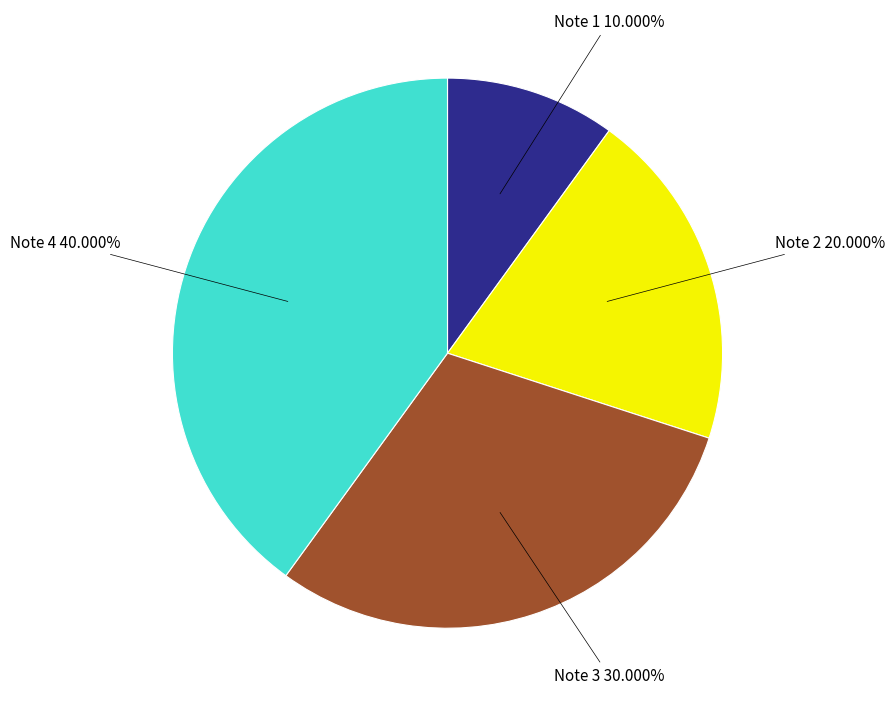

True or false: Note 3 accounts for 30% of the total.

True